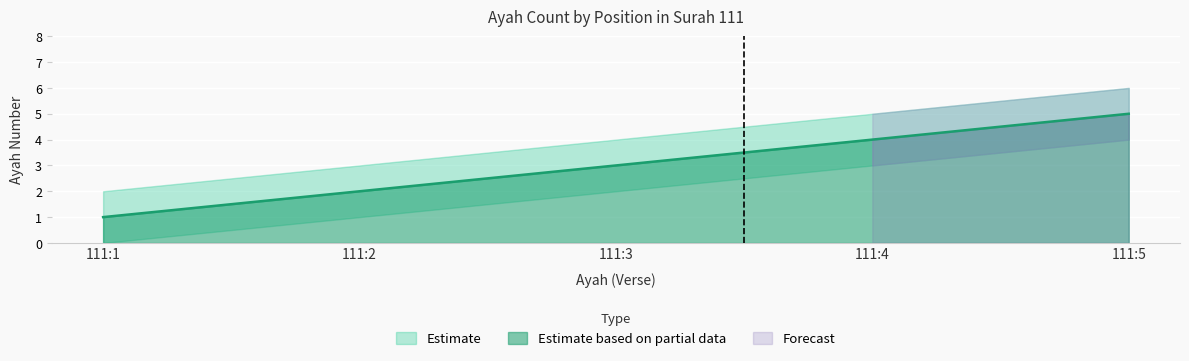

The chart shows a value of 2 at 111:2. True or false?

True